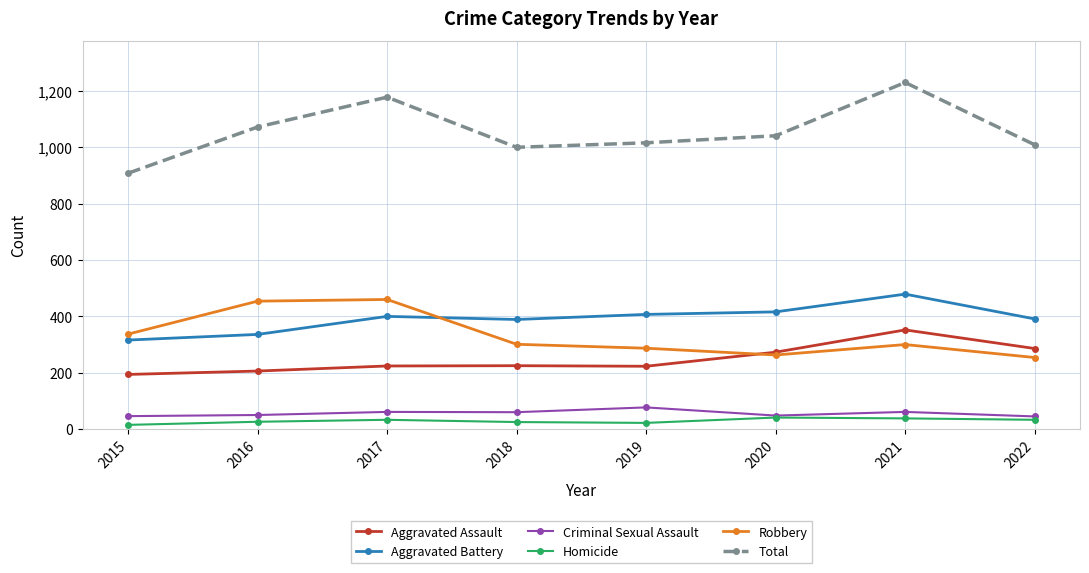

What is the value of the Aggravated Assault point at the 5th from the left?

223